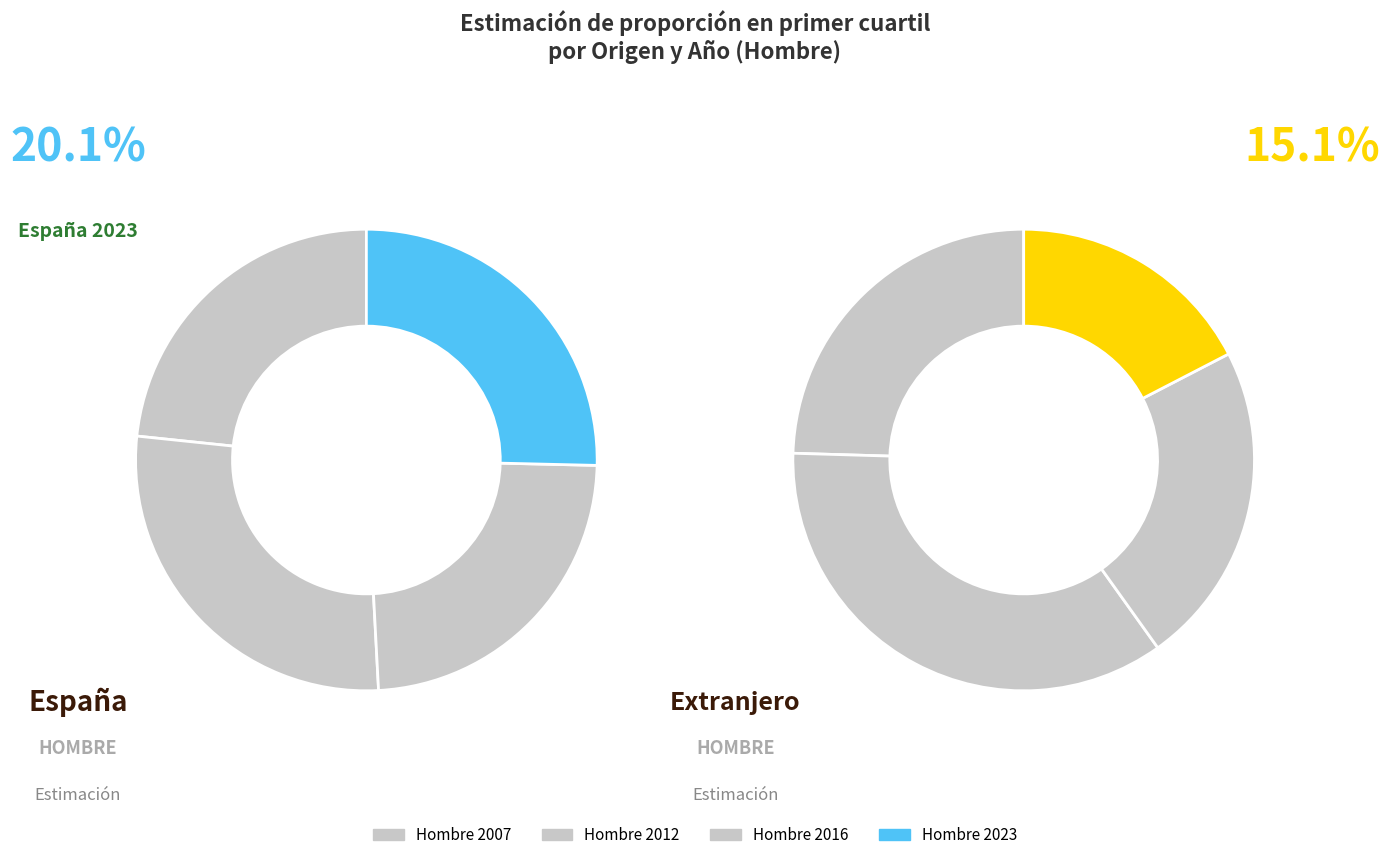

Which series has the largest range (max minus min)?

Hombre 2012